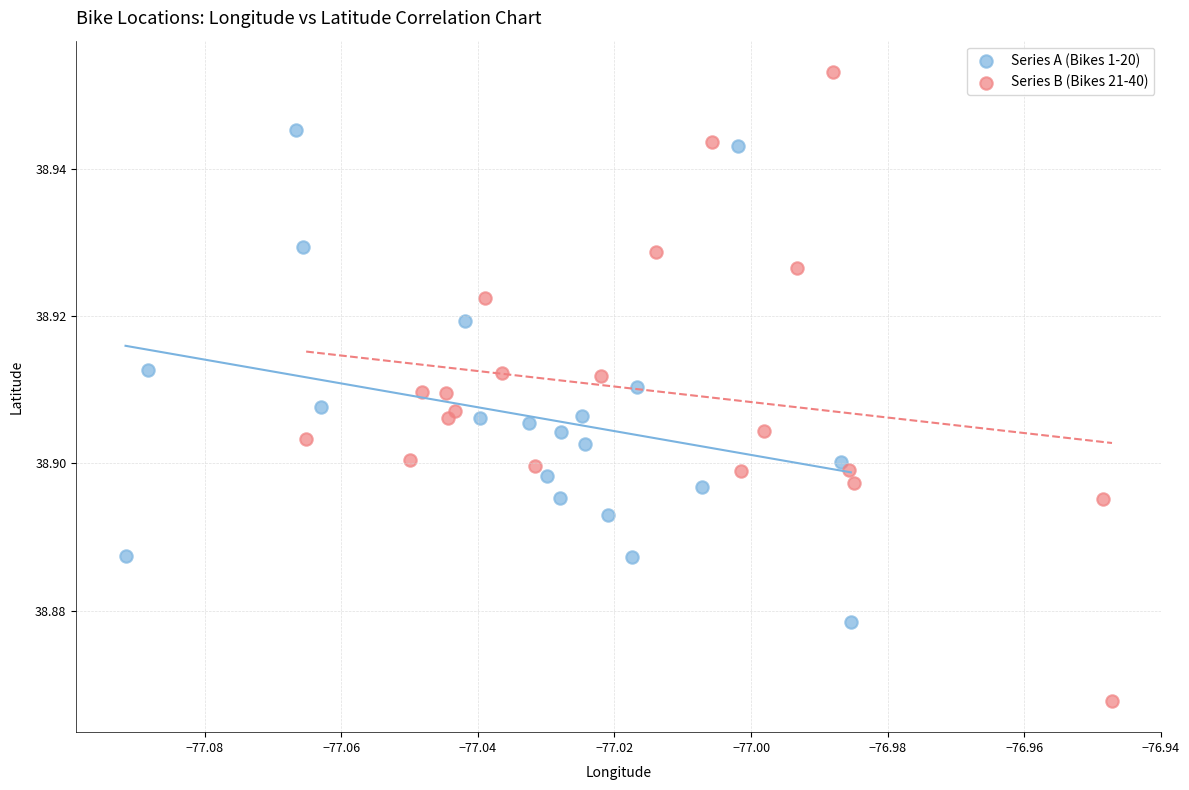

Which series contains the highest Y value?

Series B (Bikes 21-40)